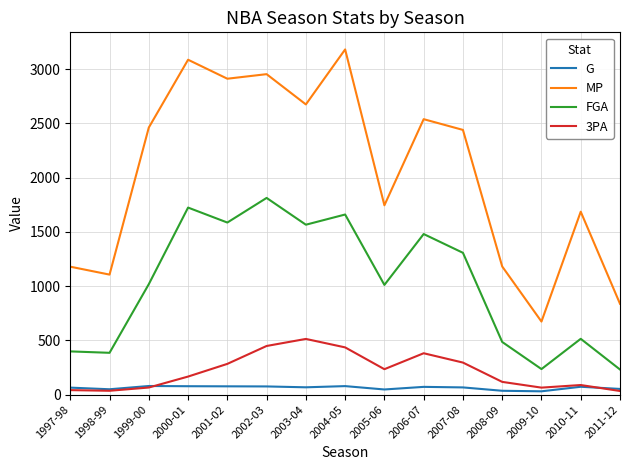

Which series has the widest spread of values?

MP